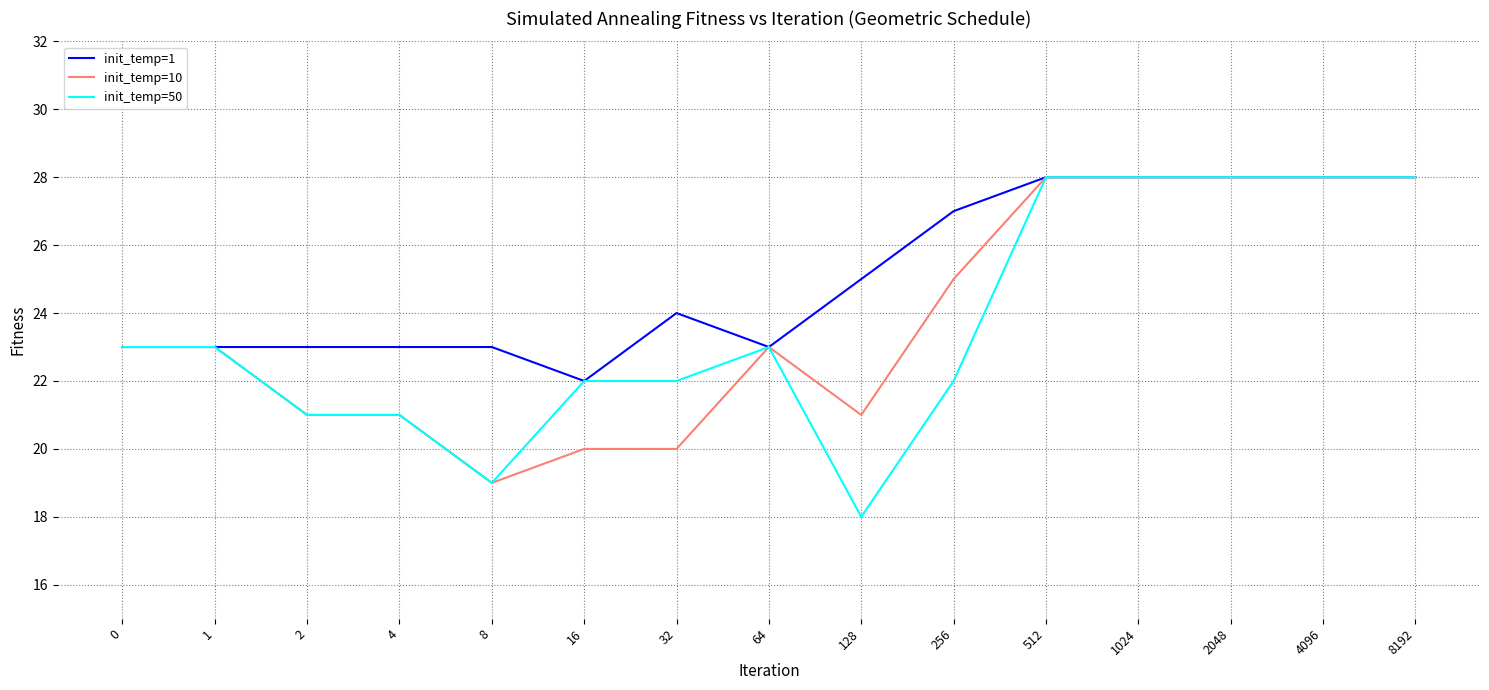

Is the value of init_temp=1 at 32 greater than the value of init_temp=10 at 1024?

No